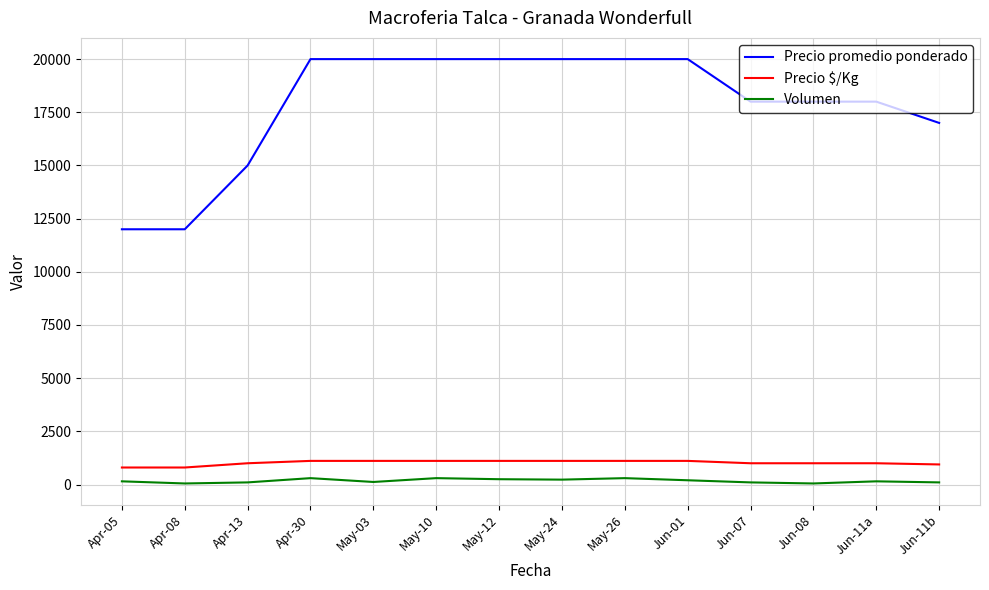

How many lines are shown in the chart?

3